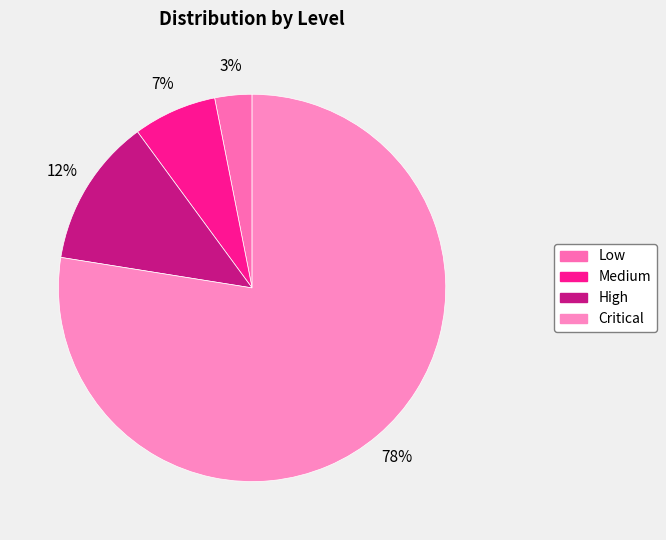

Is it true that Low is 3% of the pie?

True